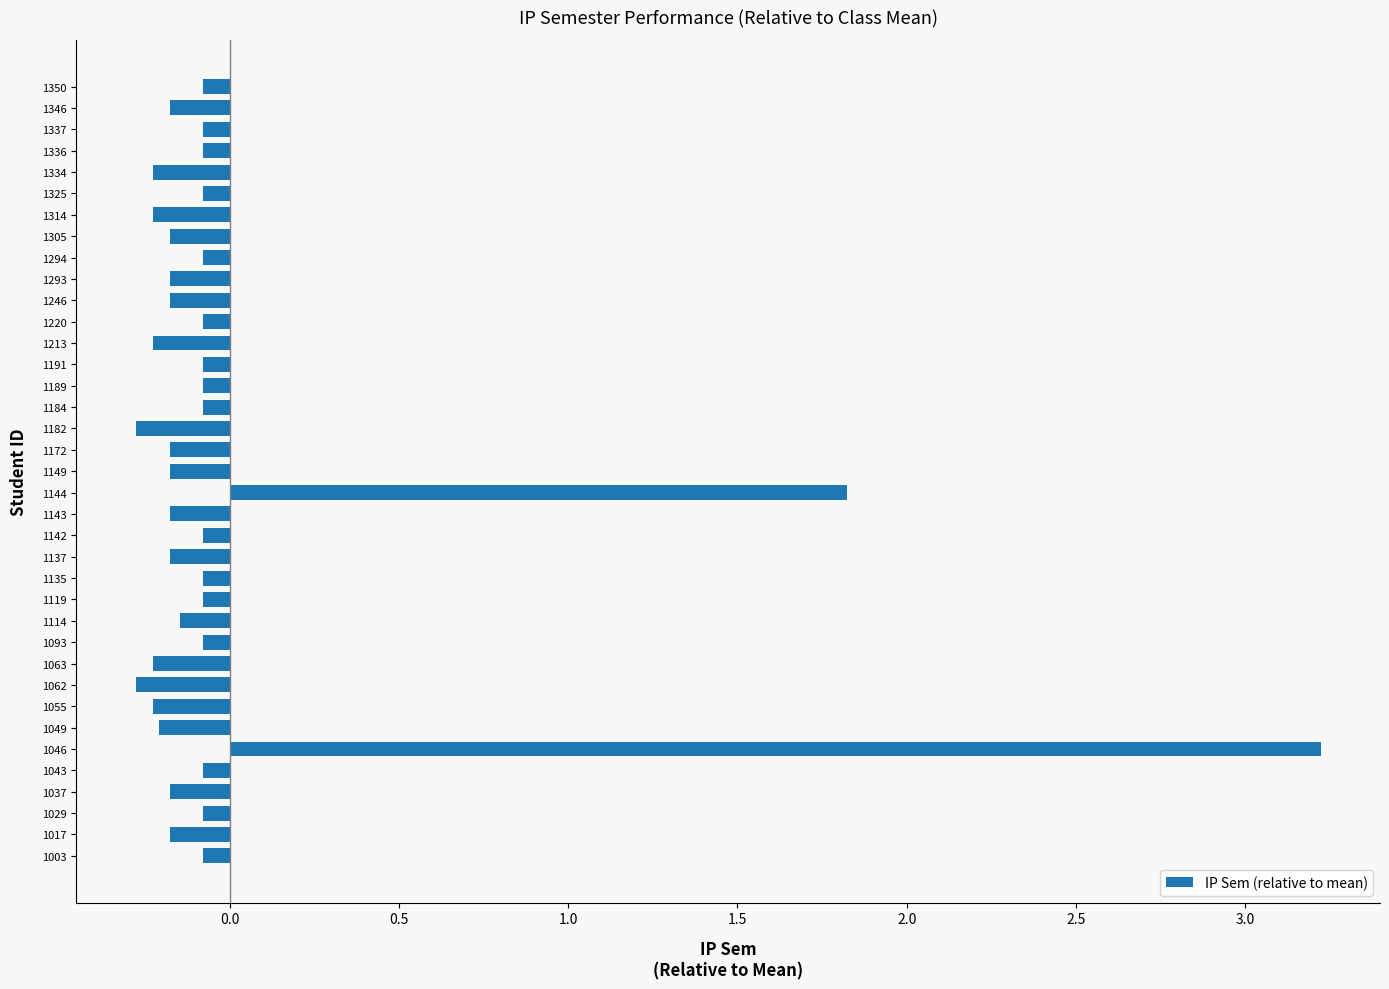

How many data points does each series have?

37